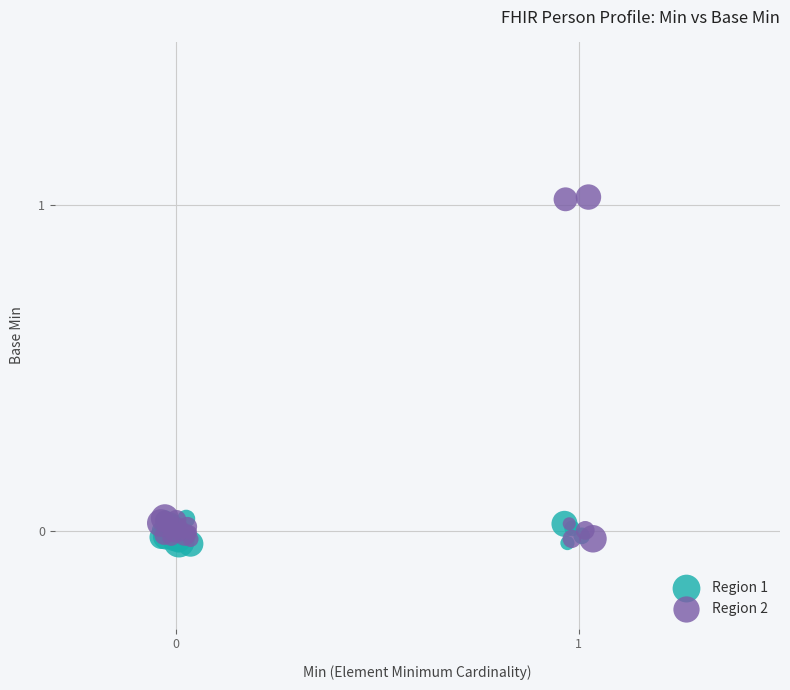

Which series contains the highest Y value?

Region 2